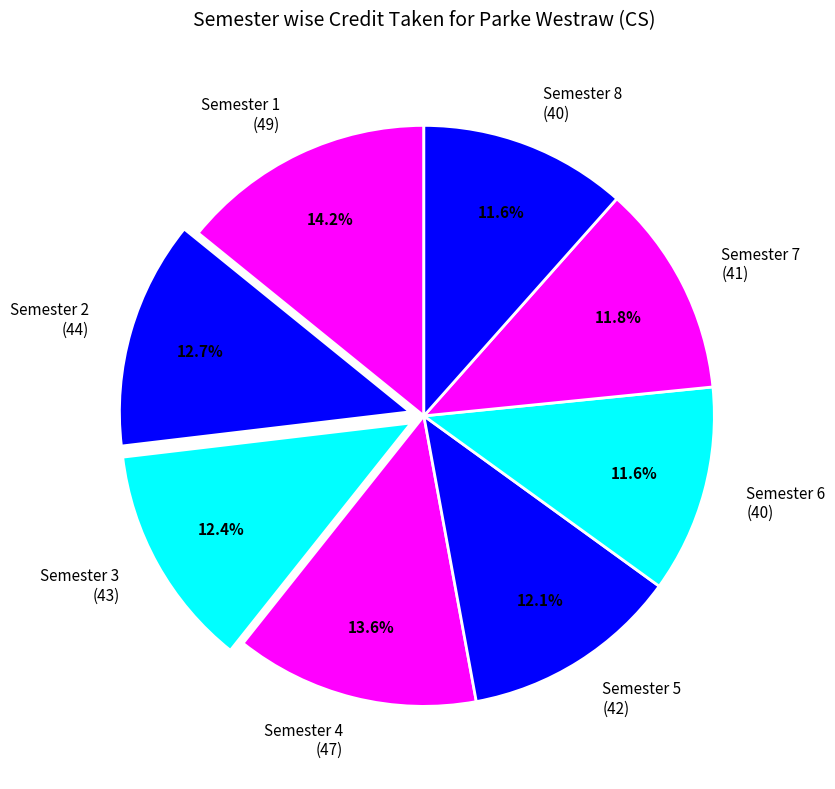

What portion of the pie excludes Semester 7 (41)?

88.2%